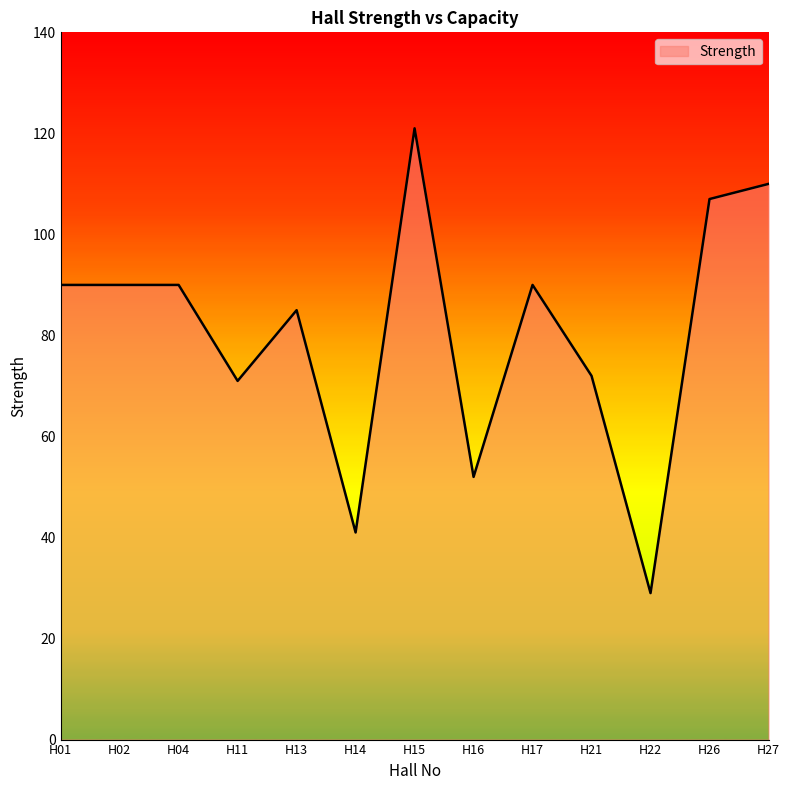

The value at H21 is 72. True or false?

True